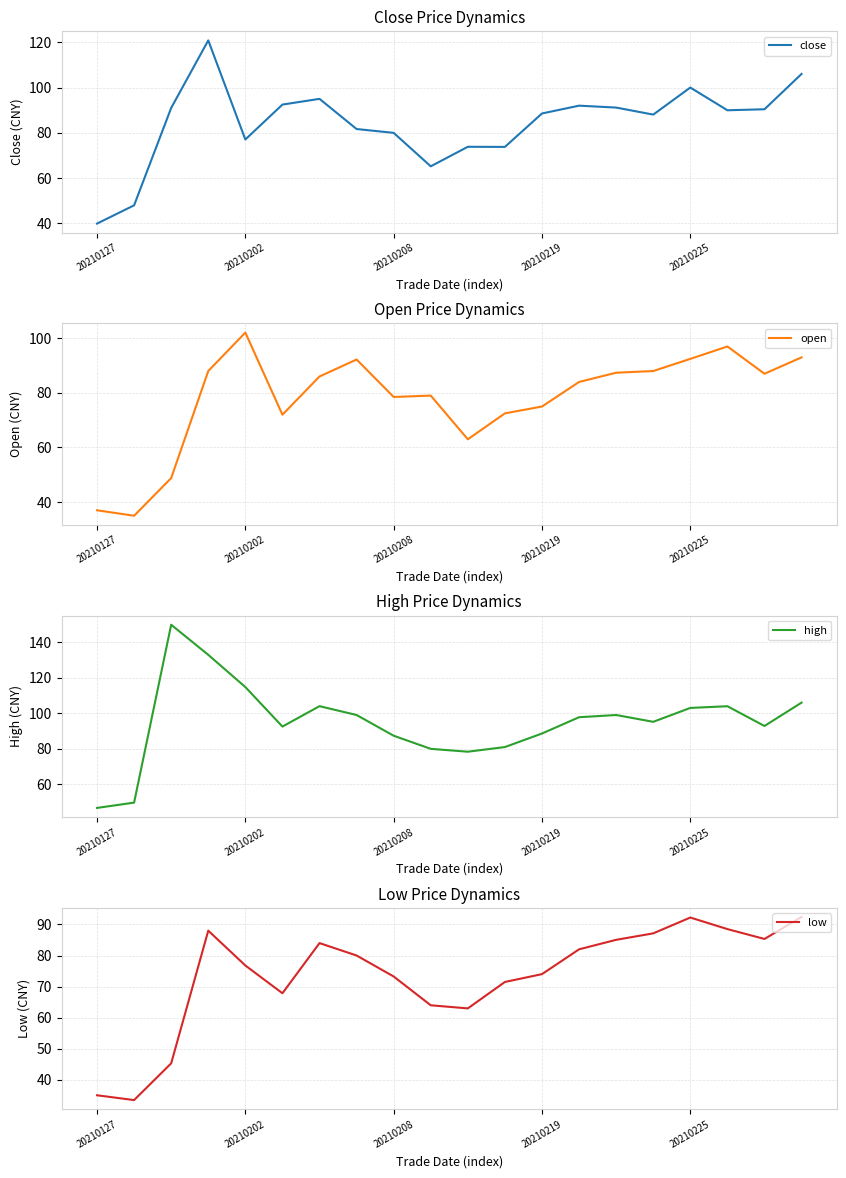

Which series has the widest spread of values?

high